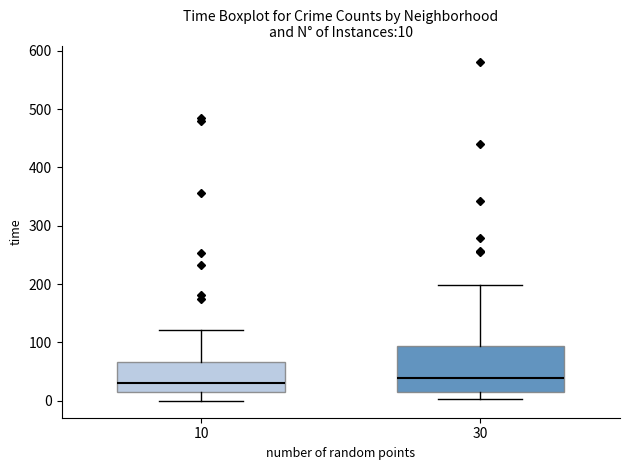

Which box is the tallest, from its lower edge to its upper edge?

30